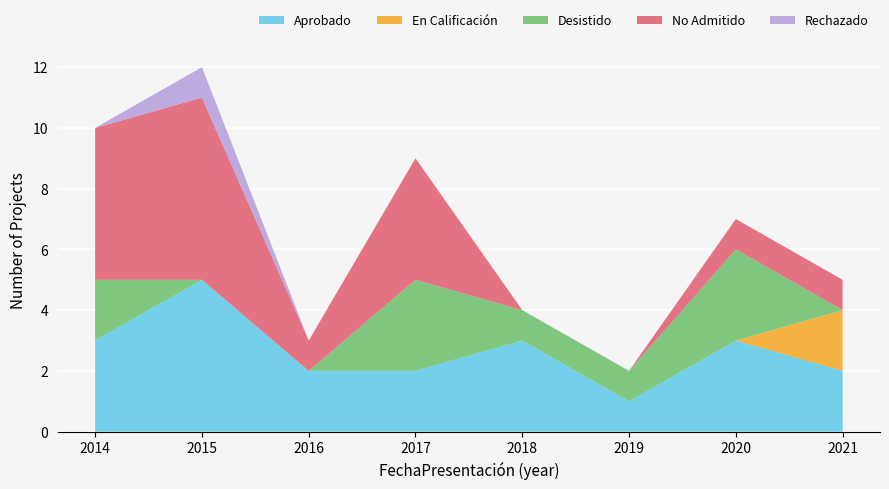

Reading left to right, transcribe all the data shown in this chart.

Aprobado: 2014=3	2015=5	2016=2	2017=2	2018=3	2019=1	2020=3	2021=2
En Calificación: 2014=0	2015=0	2016=0	2017=0	2018=0	2019=0	2020=0	2021=2
Desistido: 2014=2	2015=0	2016=0	2017=3	2018=1	2019=1	2020=3	2021=0
No Admitido: 2014=5	2015=6	2016=1	2017=4	2018=0	2019=0	2020=1	2021=1
Rechazado: 2014=0	2015=1	2016=0	2017=0	2018=0	2019=0	2020=0	2021=0